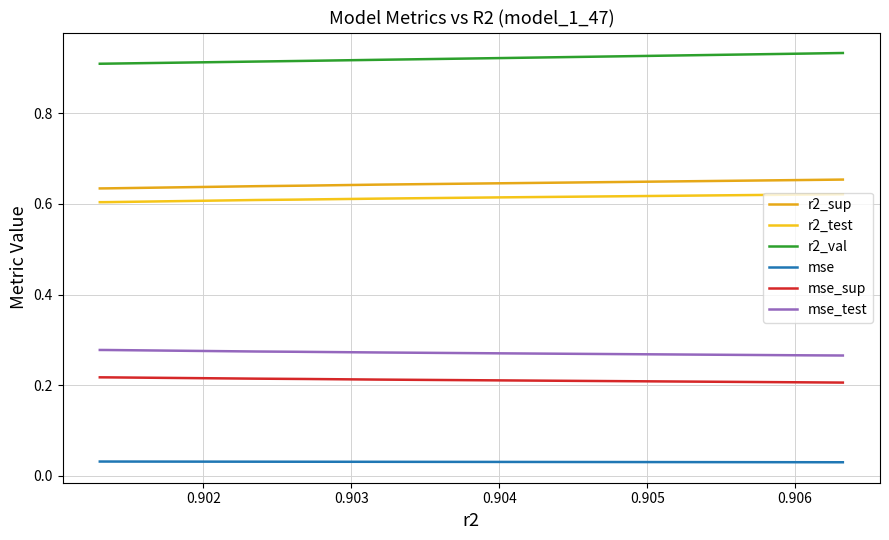

True or false: r2_sup and r2_val intersect in this chart.

False